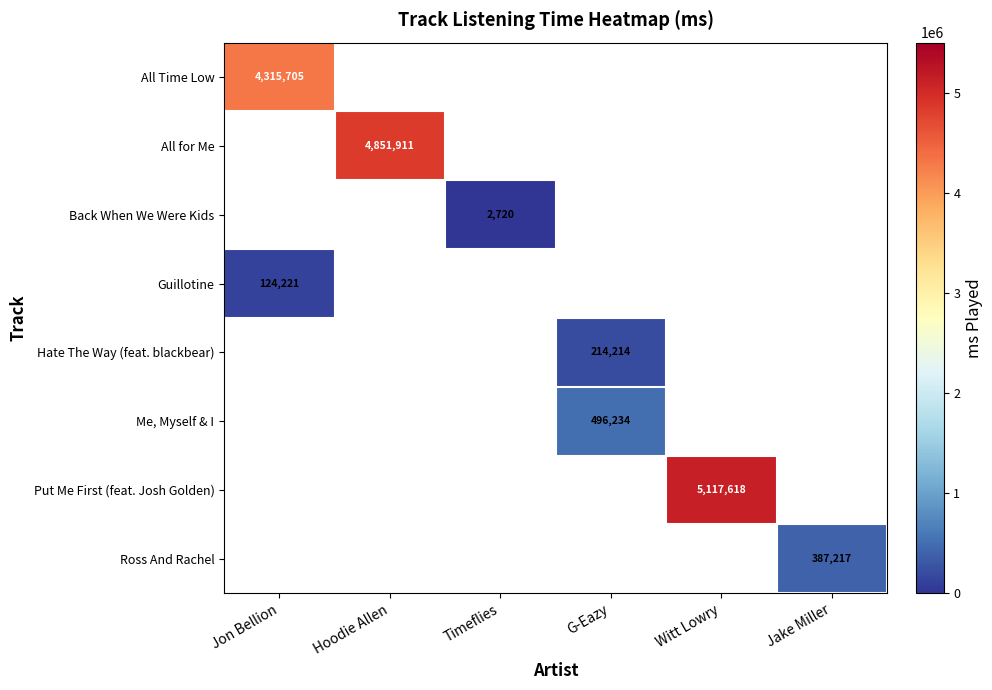

What is the smallest value displayed?

2720.0